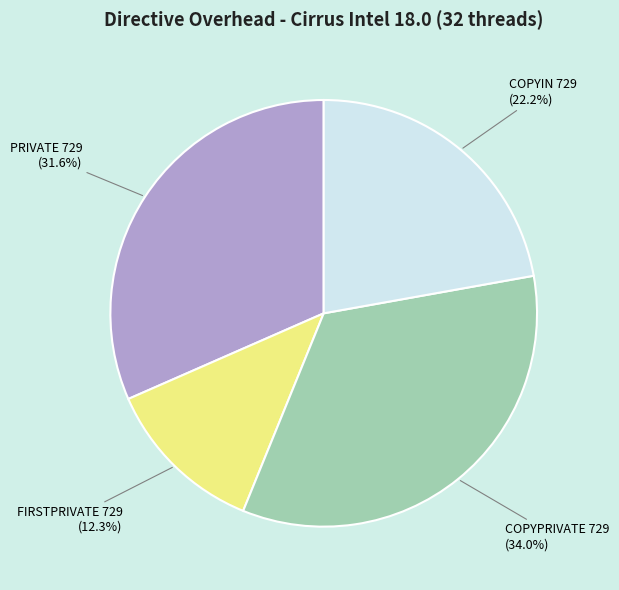

To the nearest percent, what is the difference between the largest and smallest slice percentages?

22%